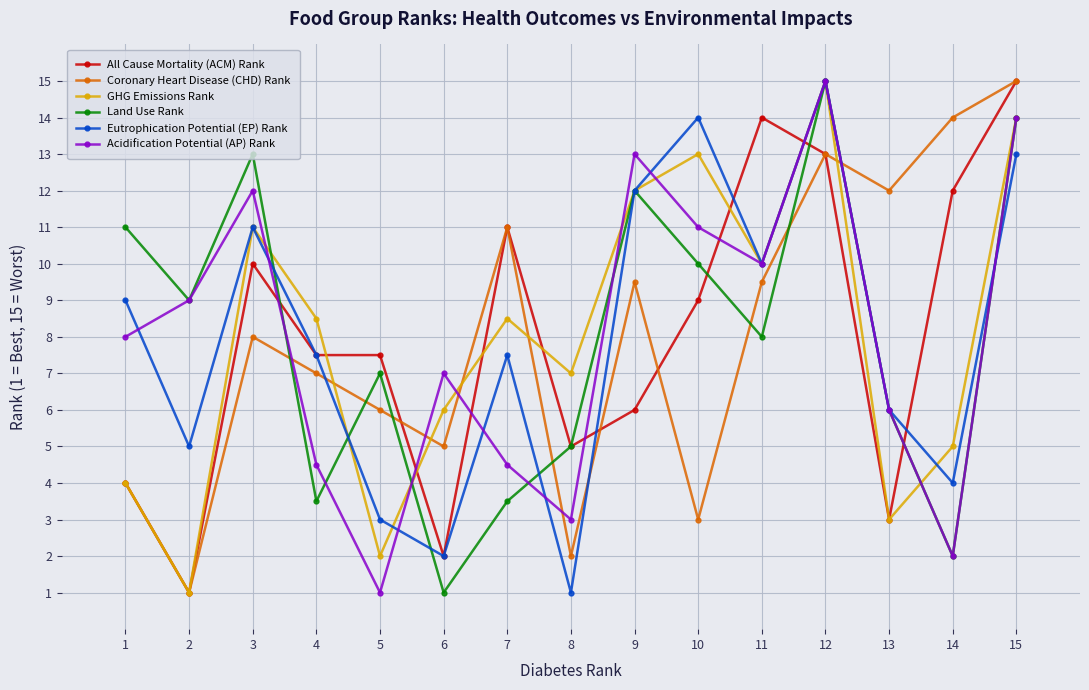

What is the spread (max minus min) of values at 9?

7.0